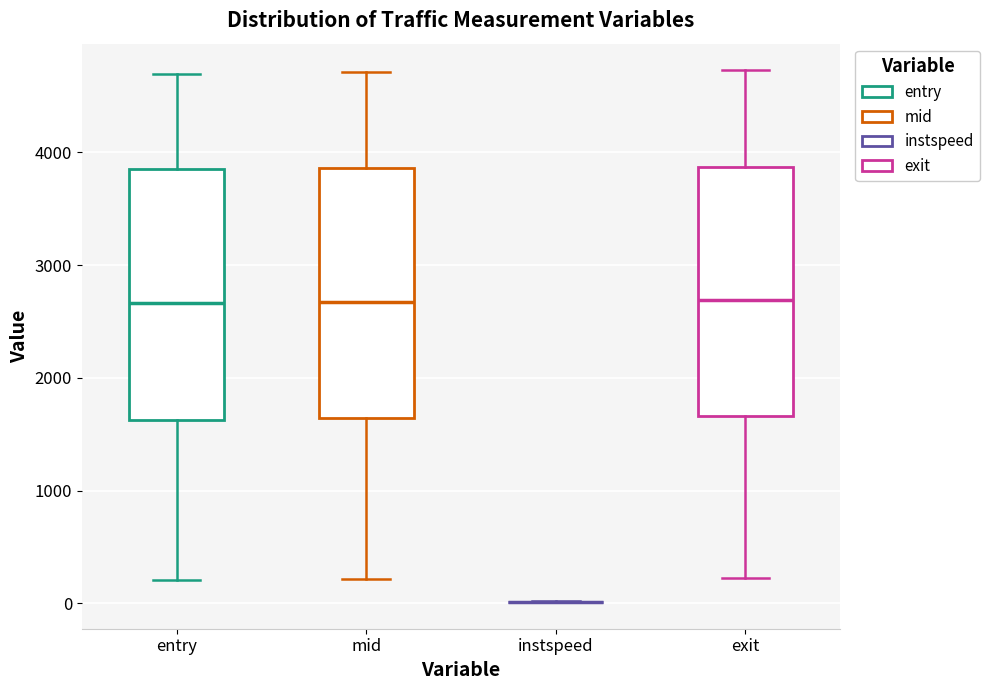

Reading left to right, transcribe this box plot: for each box, give where its median line is, the range the box spans, and where its two whiskers end, as read against the y-axis. The values are not printed on the chart, so give them approximately, as read against the axis.

entry: median 2700, box 1600 to 3900, whiskers 200 to 4700
mid: median 2700, box 1600 to 3900, whiskers 200 to 4700
instspeed: box collapsed to a line at 0, whiskers 0 to 0
exit: median 2700, box 1700 to 3900, whiskers 200 to 4700